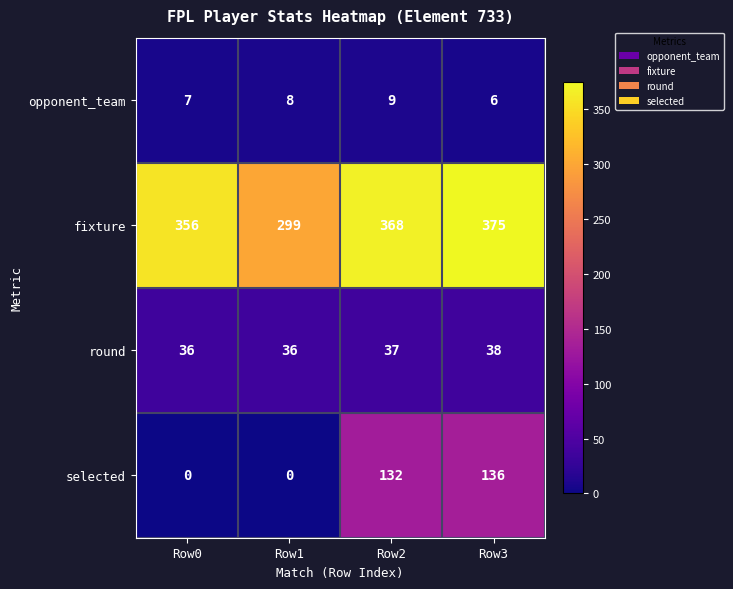

What is the average value of the selected series?

67